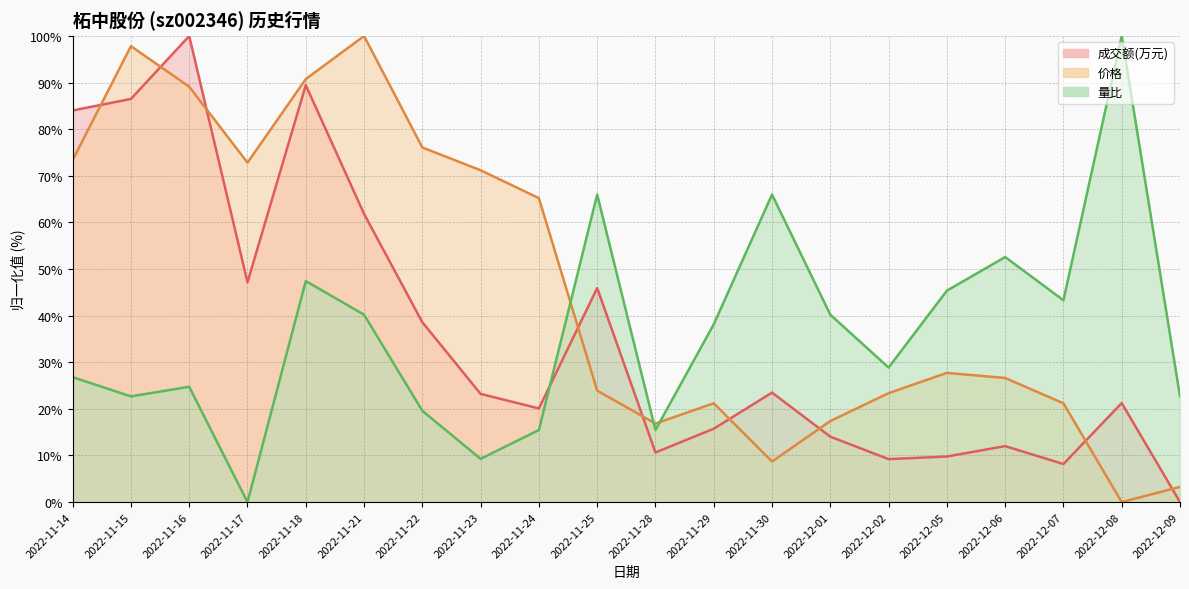

What are all the series names shown in the legend?

成交额(万元), 价格, 量比